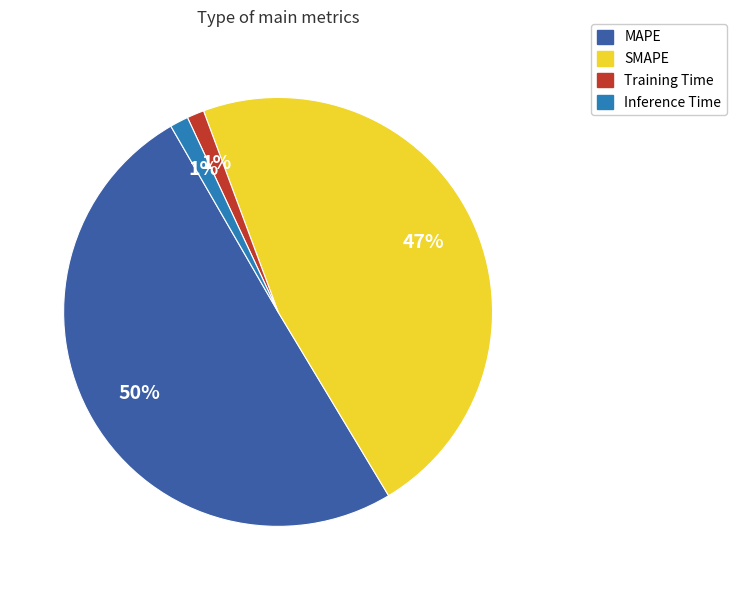

Is MAPE the majority of the pie?

Yes